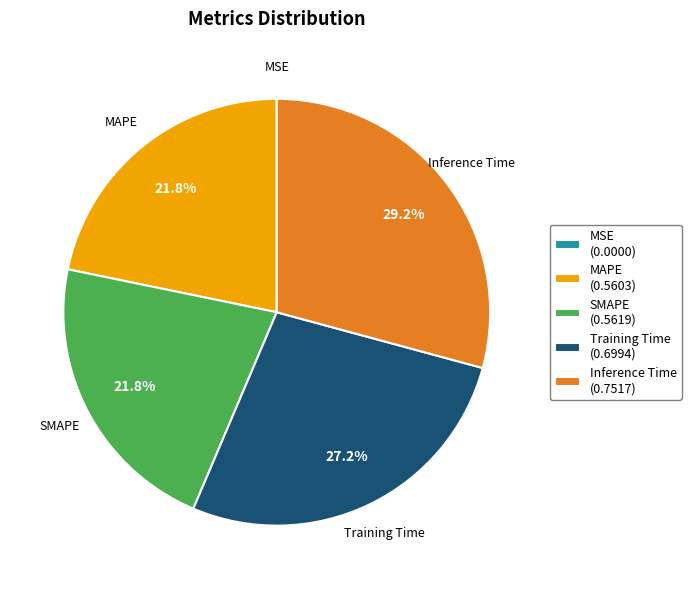

Is SMAPE the majority of the pie?

No